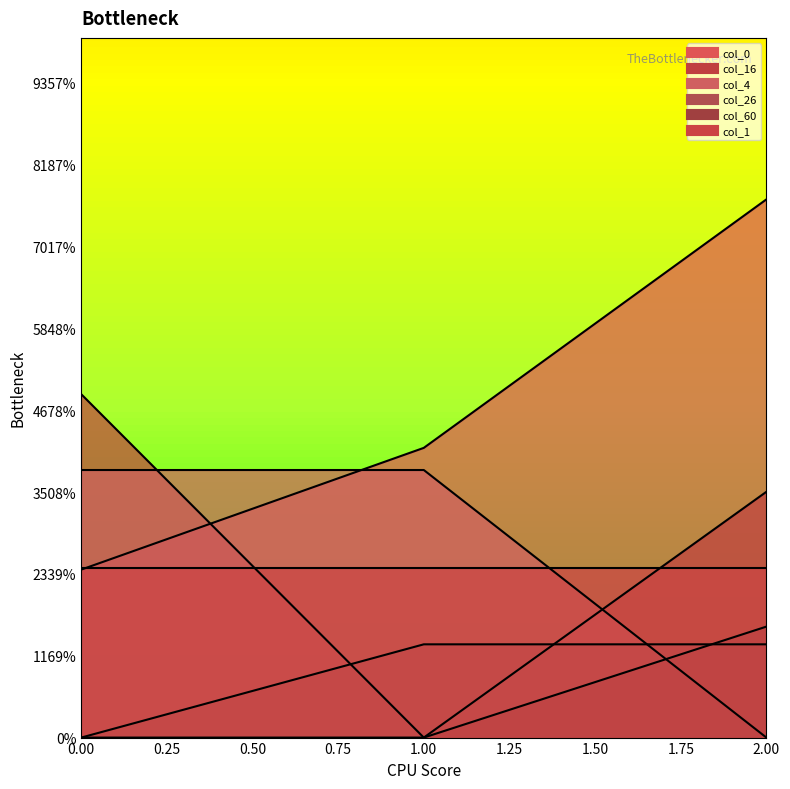

Which has a higher value, 2 or 0?

2